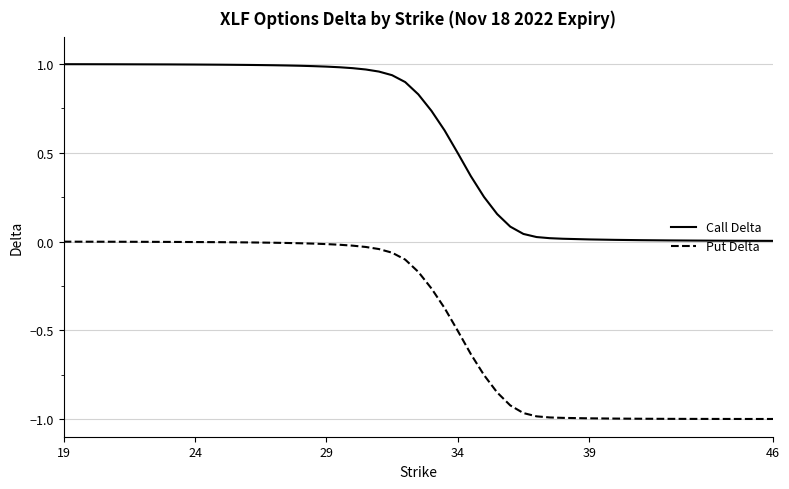

List the series in order of their overall mean, lowest first.

Put Delta, Call Delta